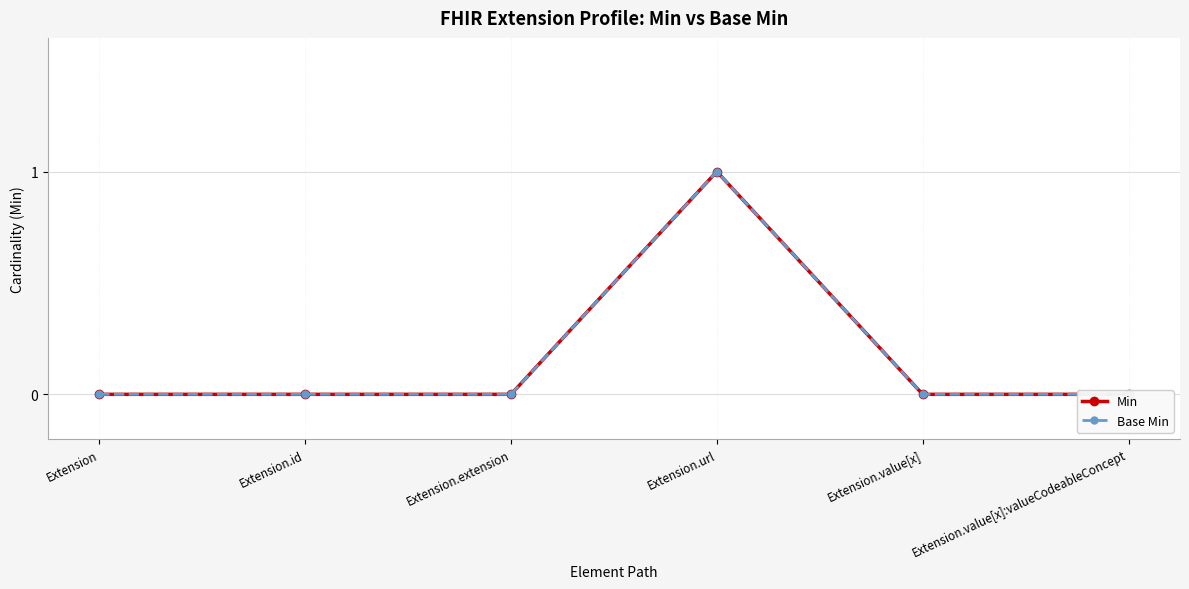

Reading left to right, list all the values displayed in this chart.

Min: 0	0	0	1	0	0
Base Min: 0	0	0	1	0	0